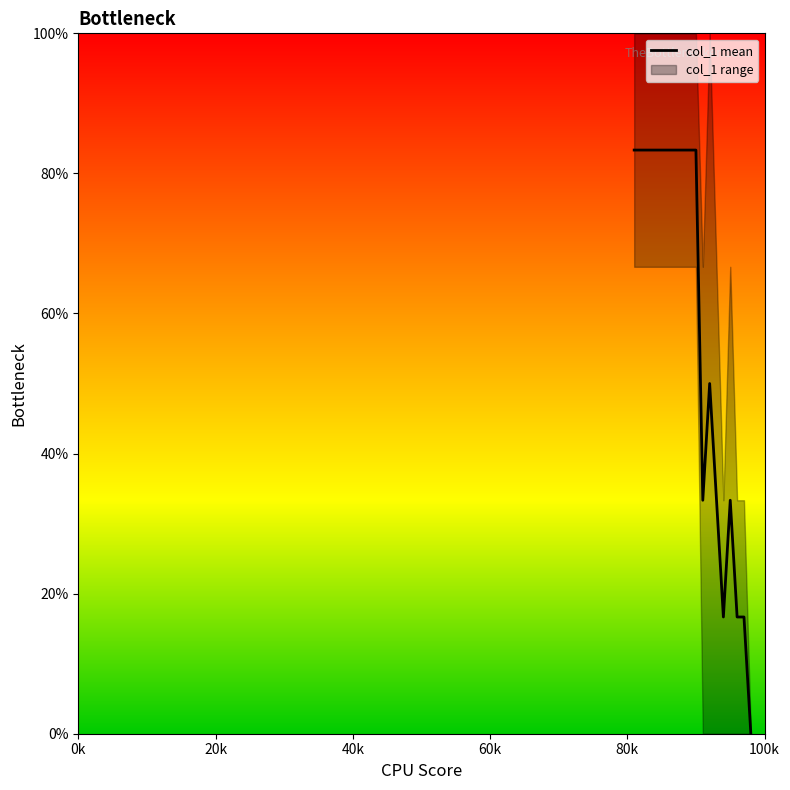

What is the greatest value displayed?

83.3